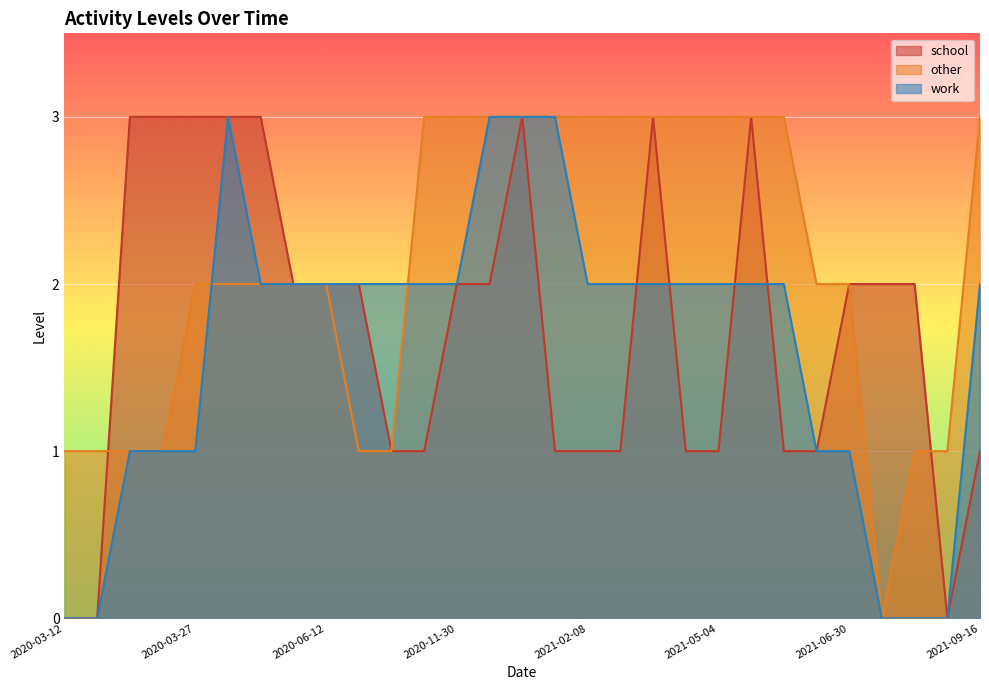

Which category has the lowest value across all series?

2020-03-12